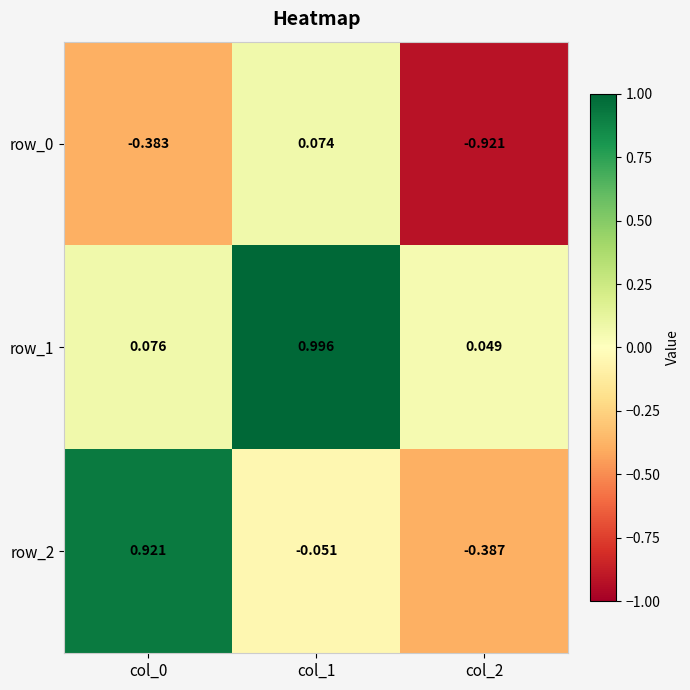

Which series has the widest spread of values?

row_2